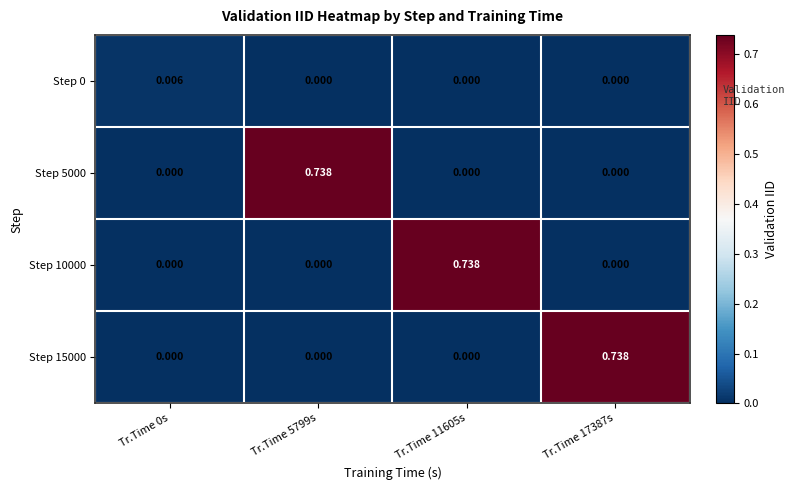

How many data points does each series have?

4